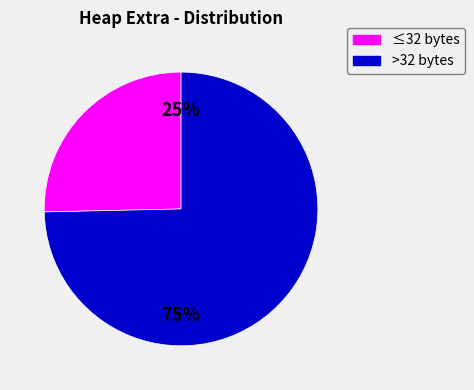

To the nearest percent, what is the average slice percentage?

50%